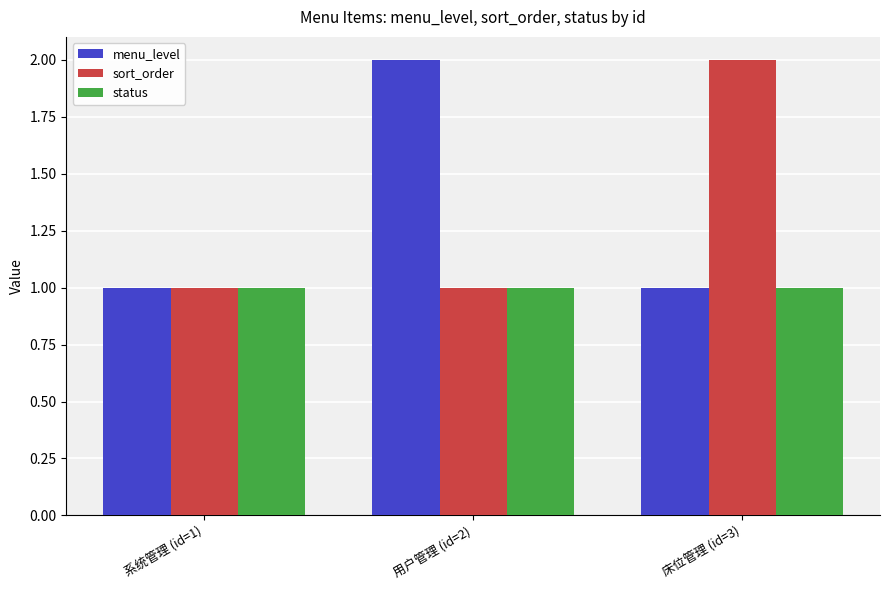

Which category has the highest value in the menu_level series?

用户管理 (id=2)